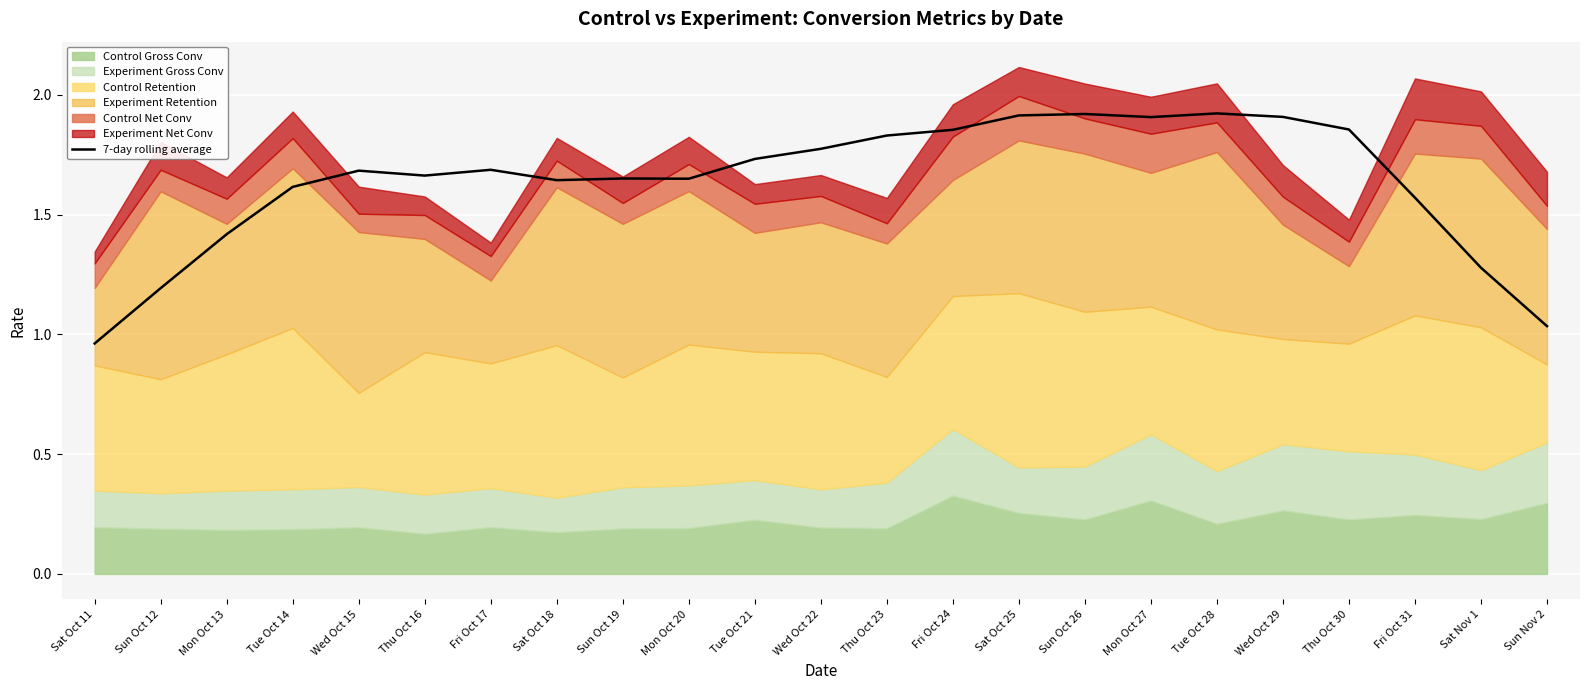

Rank the categories by value from highest to lowest.

Tue Oct 28, Sun Oct 26, Sat Oct 25, Wed Oct 29, Mon Oct 27, Thu Oct 30, Fri Oct 24, Thu Oct 23, Wed Oct 22, Tue Oct 21, Fri Oct 17, Wed Oct 15, Thu Oct 16, Sun Oct 19, Mon Oct 20, Sat Oct 18, Tue Oct 14, Fri Oct 31, Mon Oct 13, Sat Nov 1, Sun Oct 12, Sun Nov 2, Sat Oct 11